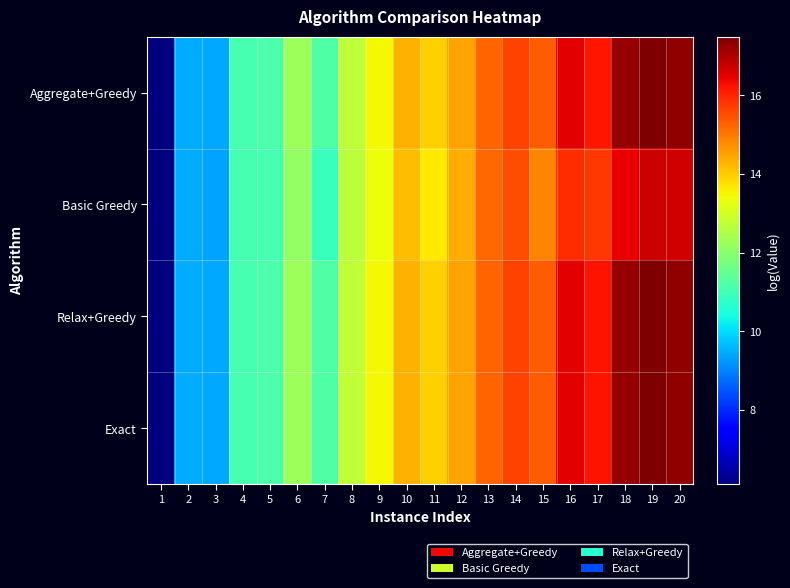

How many categories are shown in the chart?

20